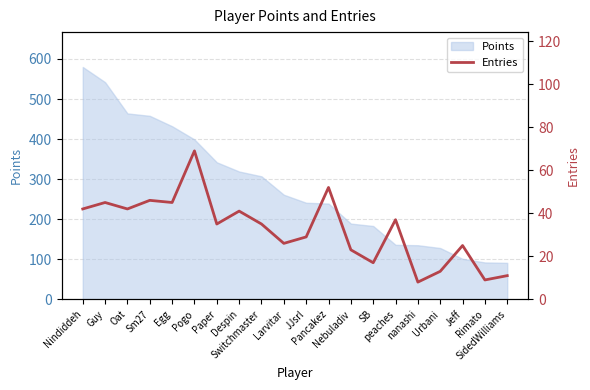

True or false: the data shows 69 at Pogo.

True